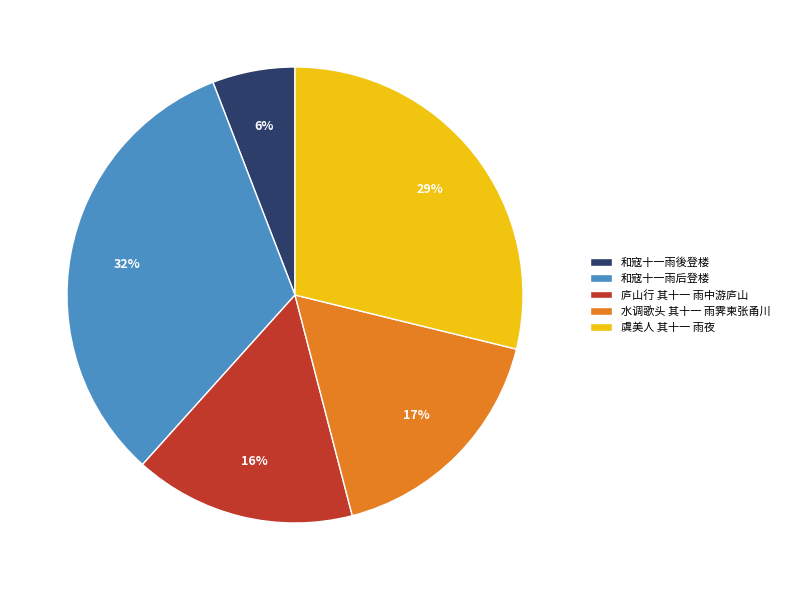

Which category has the smallest portion of the pie?

和寇十一雨後登楼